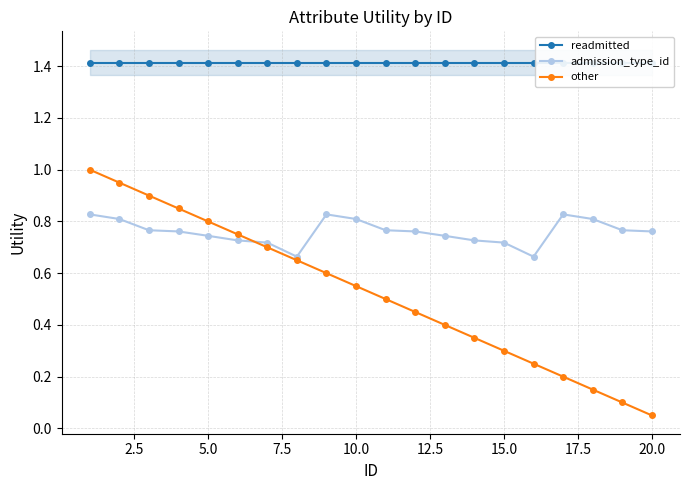

The admission_type_id series shows 0.5 at 15.0. True or false?

False